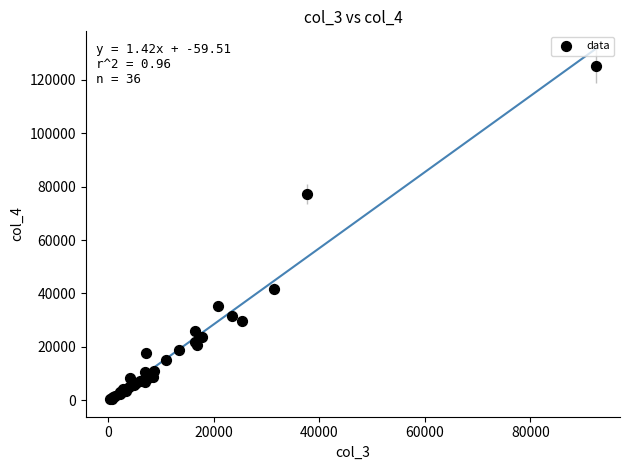

What Y value in the scatter plot is closest to 62778?

77291